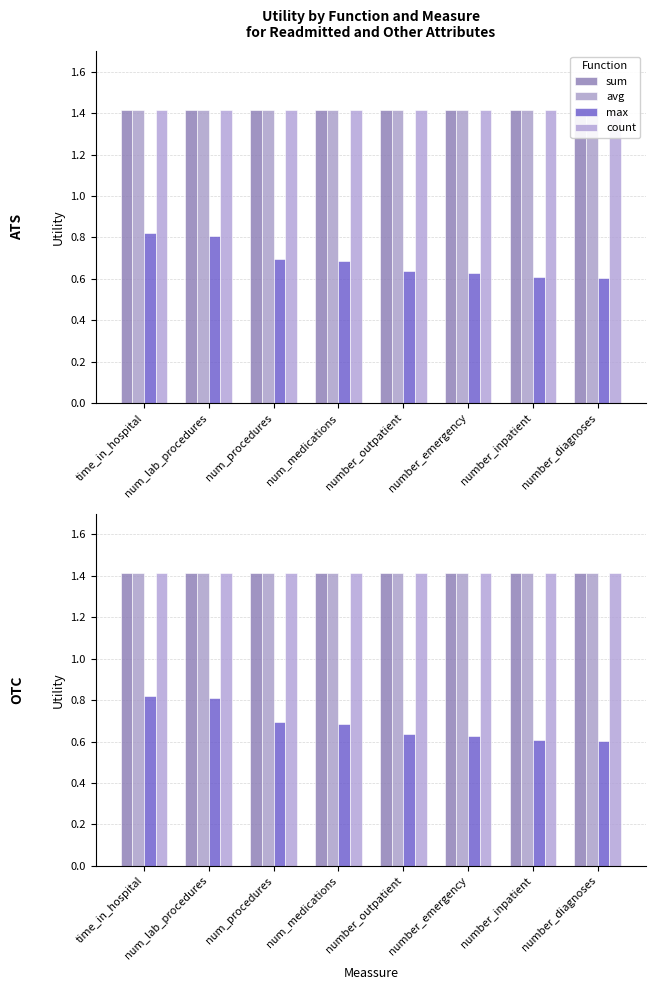

At which category is the sum across all series the highest?

time_in_hospital